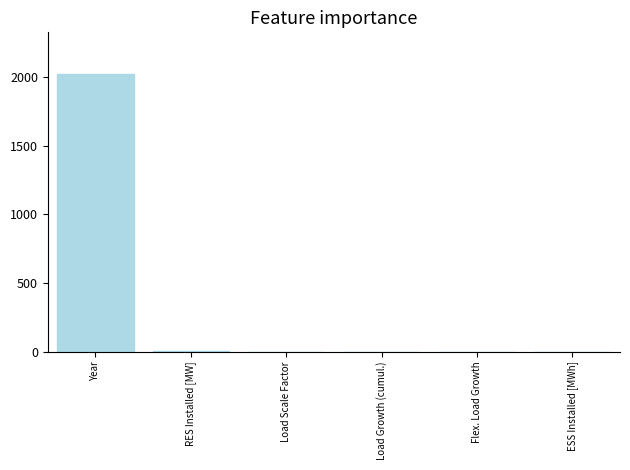

Which label corresponds to the largest value in the chart?

Year